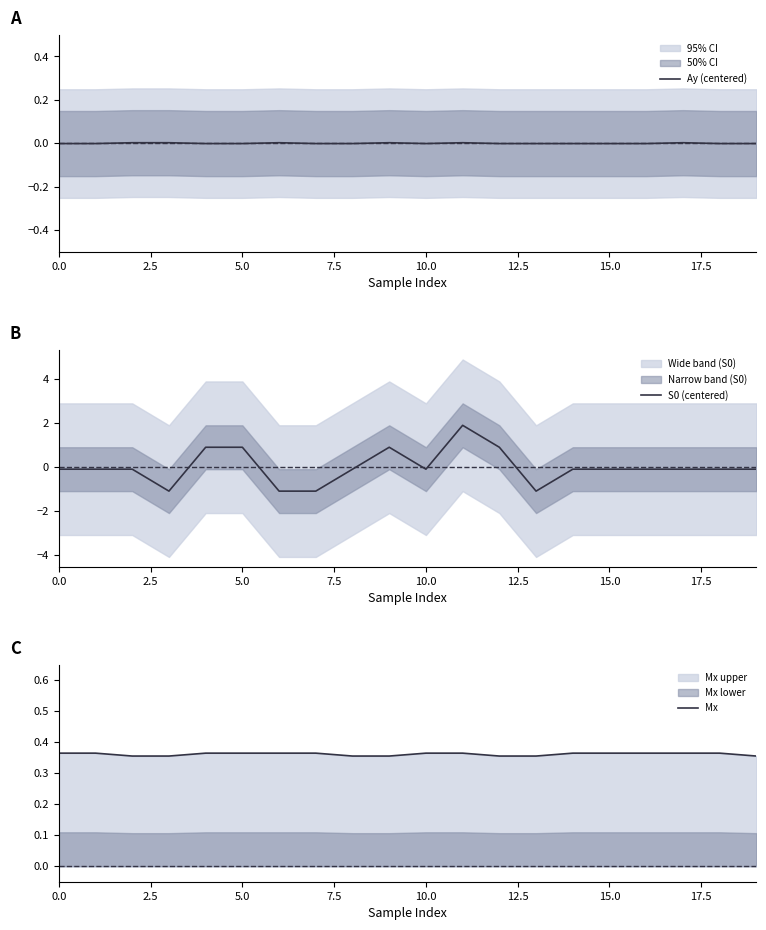

Where is the first local minimum for Ay (centered)?

10